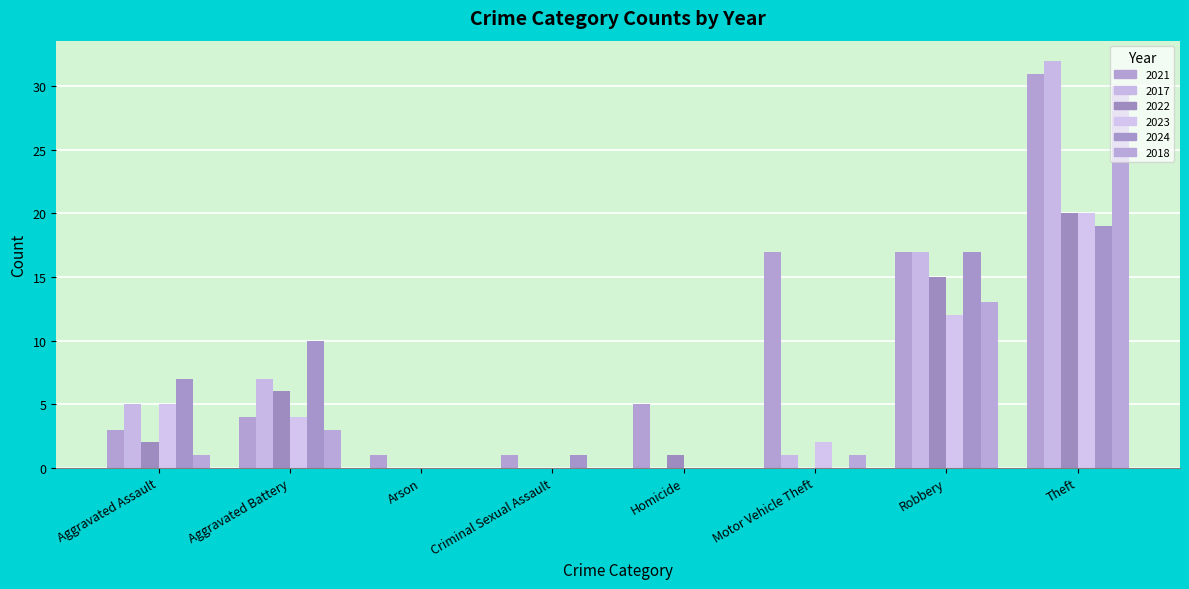

Are the bars horizontal?

No